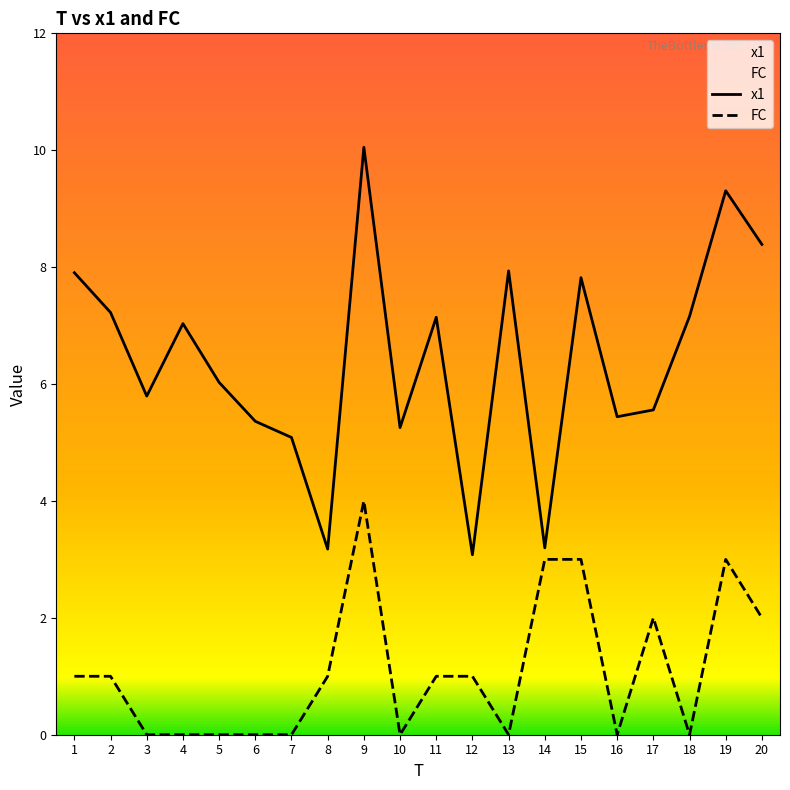

Reading left to right, what are all the values shown in this chart?

x1: 1=7.9	2=7.2	3=5.8	4=7.0	5=6.0	6=5.4	7=5.1	8=3.2	9=10.1	10=5.3	11=7.1	12=3.1	13=7.9	14=3.2	15=7.8	16=5.4	17=5.6	18=7.2	19=9.3	20=8.4
FC: 1=1.0	2=1.0	3=0.0	4=0.0	5=0.0	6=0.0	7=0.0	8=1.0	9=4.0	10=0.0	11=1.0	12=1.0	13=0.0	14=3.0	15=3.0	16=0.0	17=2.0	18=0.0	19=3.0	20=2.0